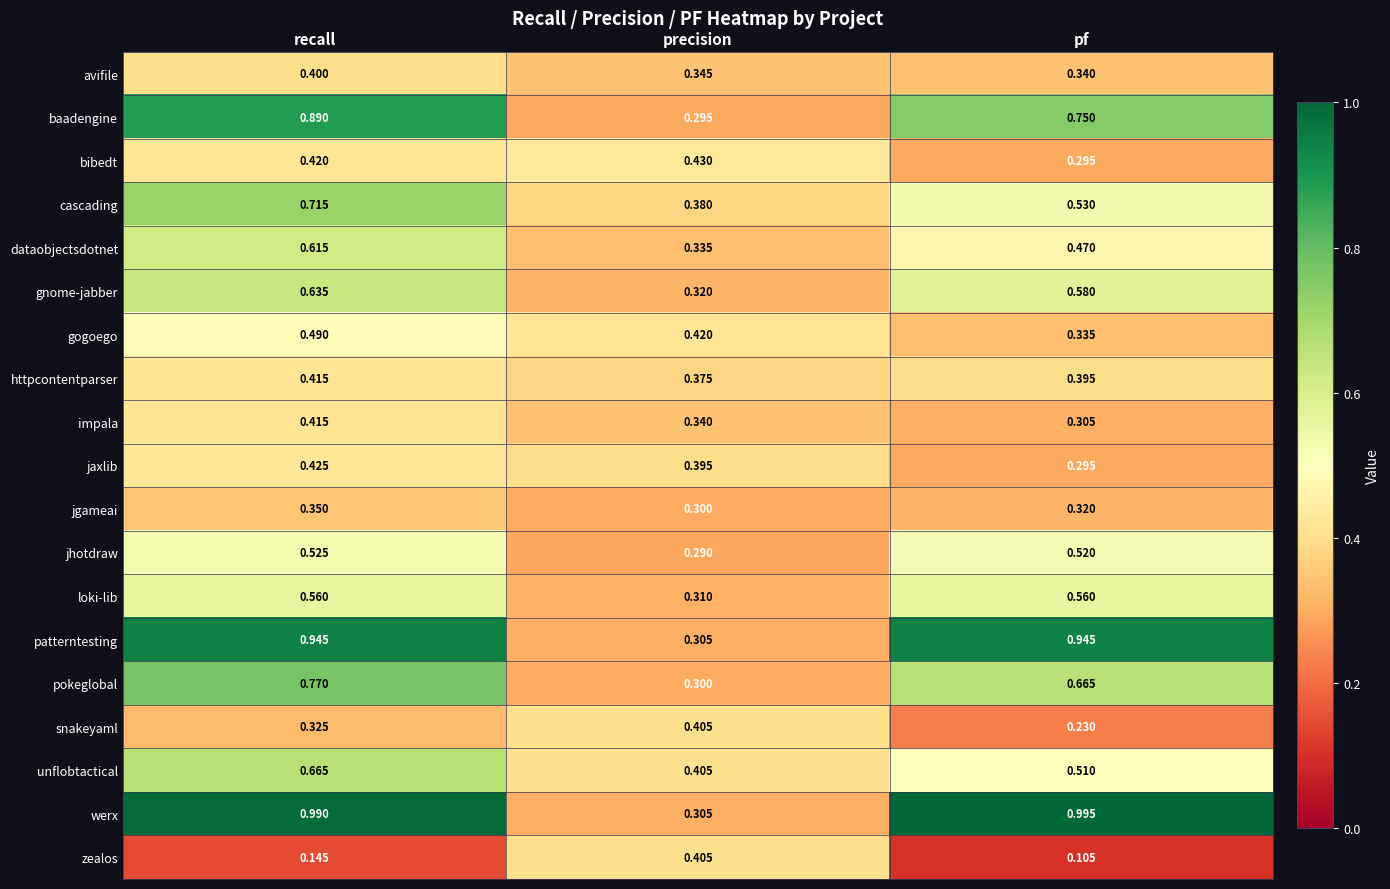

Which series changed the most between recall and pf?

cascading